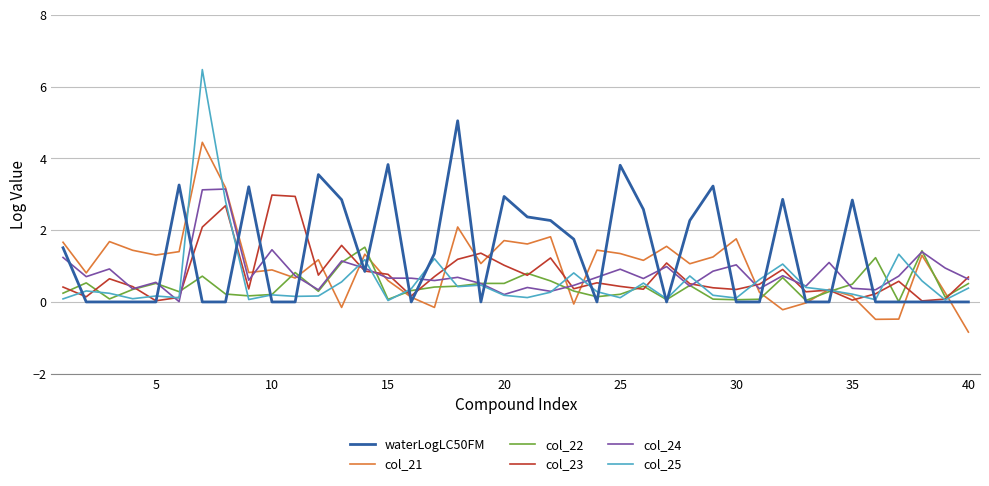

True or false: col_25 and col_23 intersect in this chart.

True